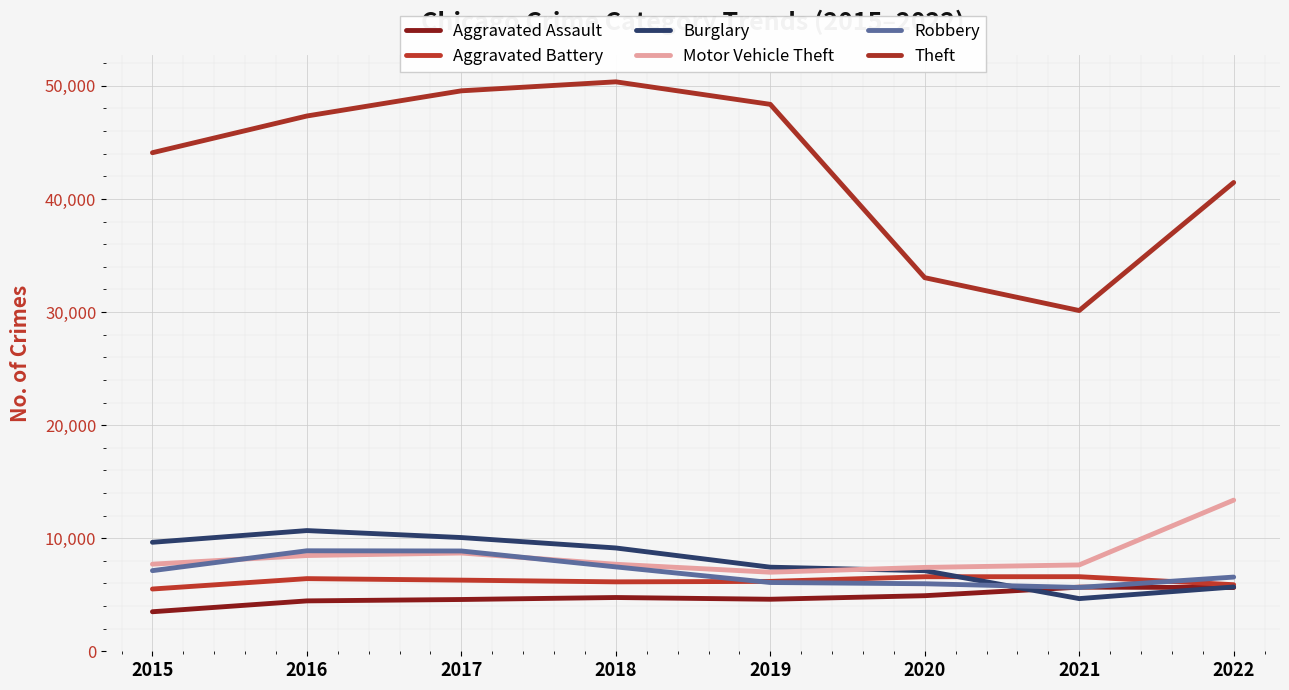

Which label corresponds to the largest value in the chart?

2018